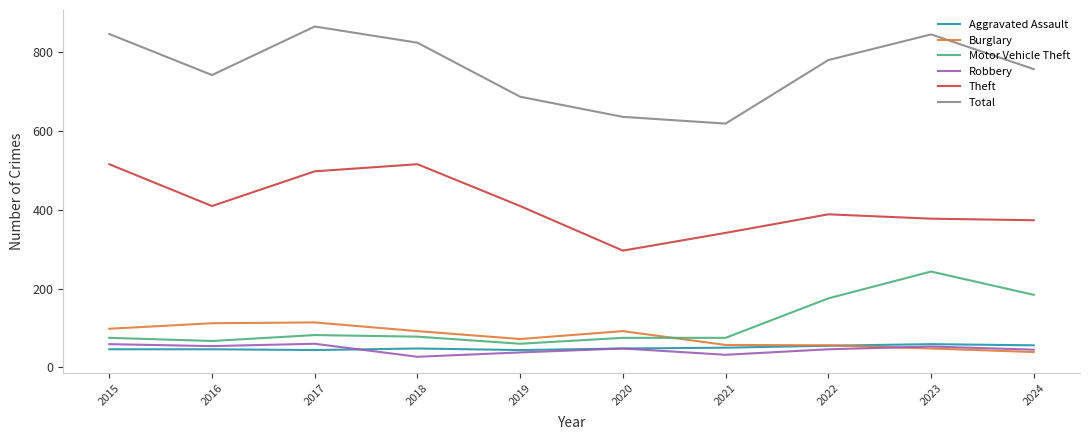

Which series has the largest total across all categories?

Total